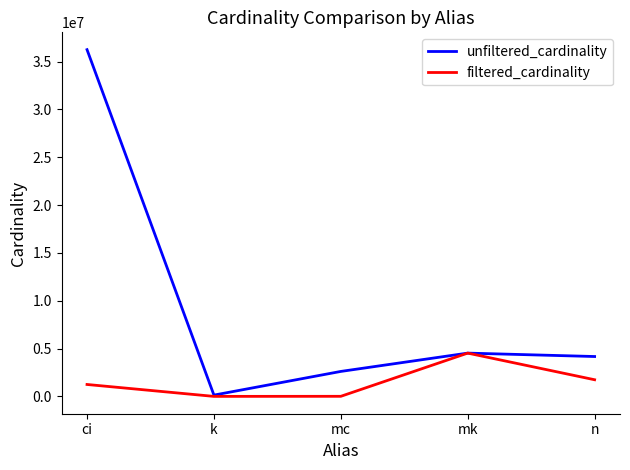

The filtered_cardinality series shows 1739579 at n. True or false?

True